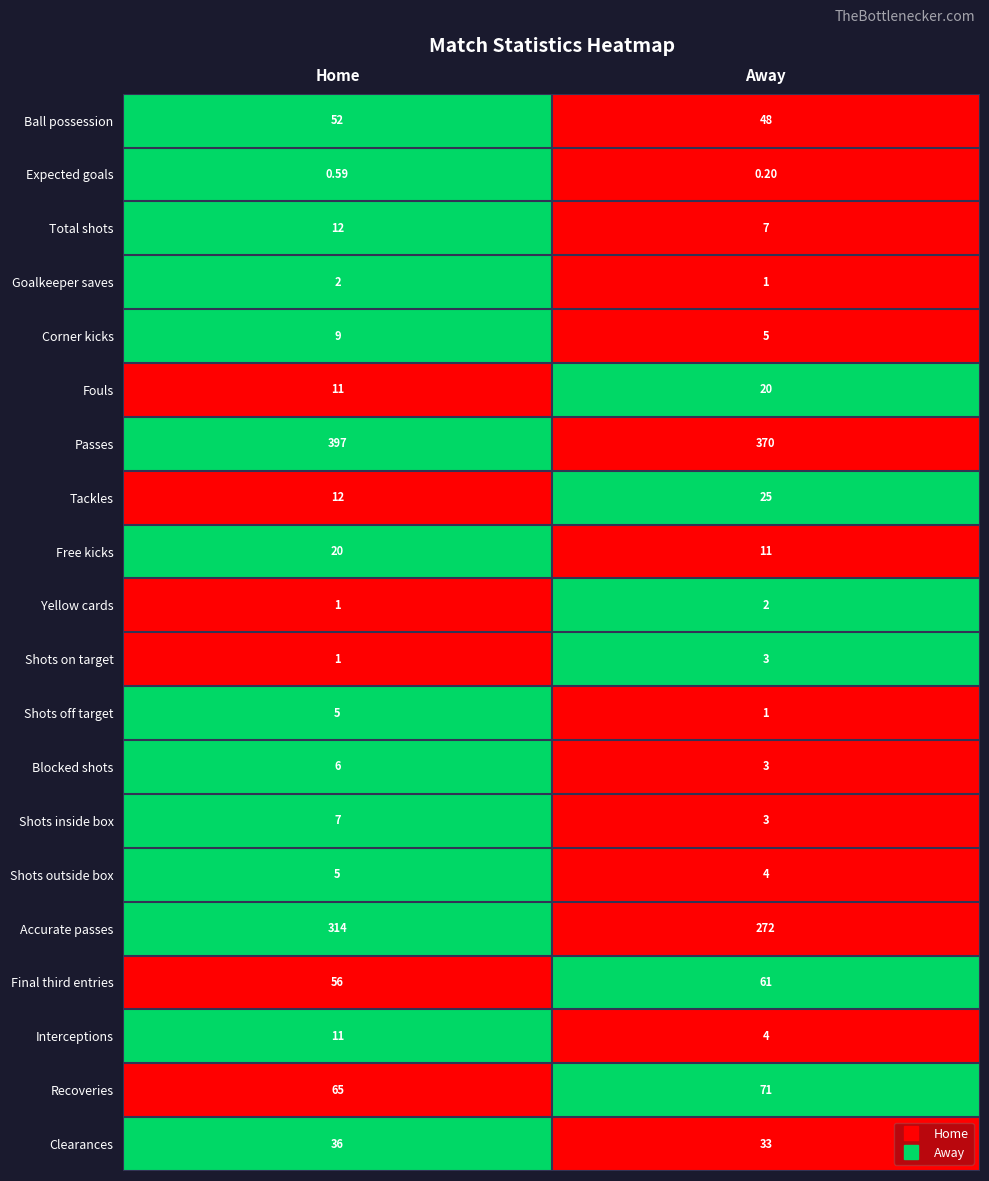

List the labels in order of Shots off target value, largest first.

Home, Away